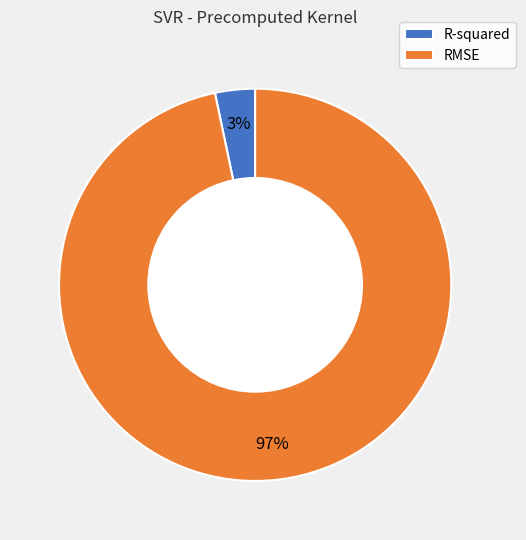

Rank the categories by value from lowest to highest.

R-squared, RMSE